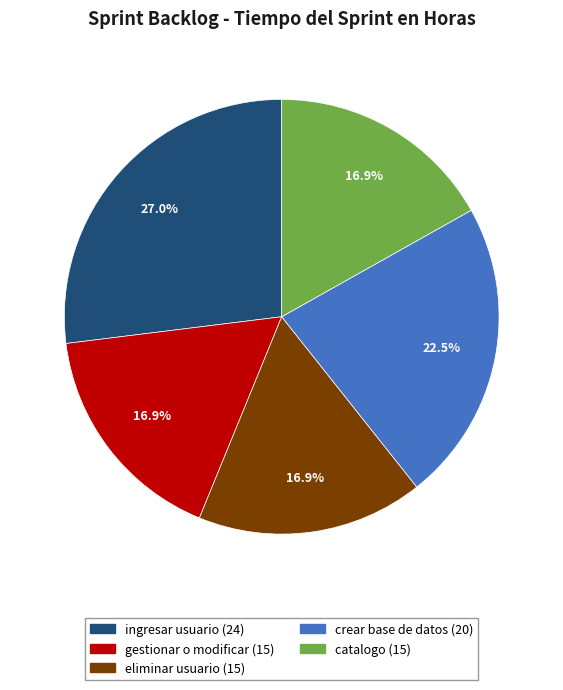

Count the number of slices in the pie.

5